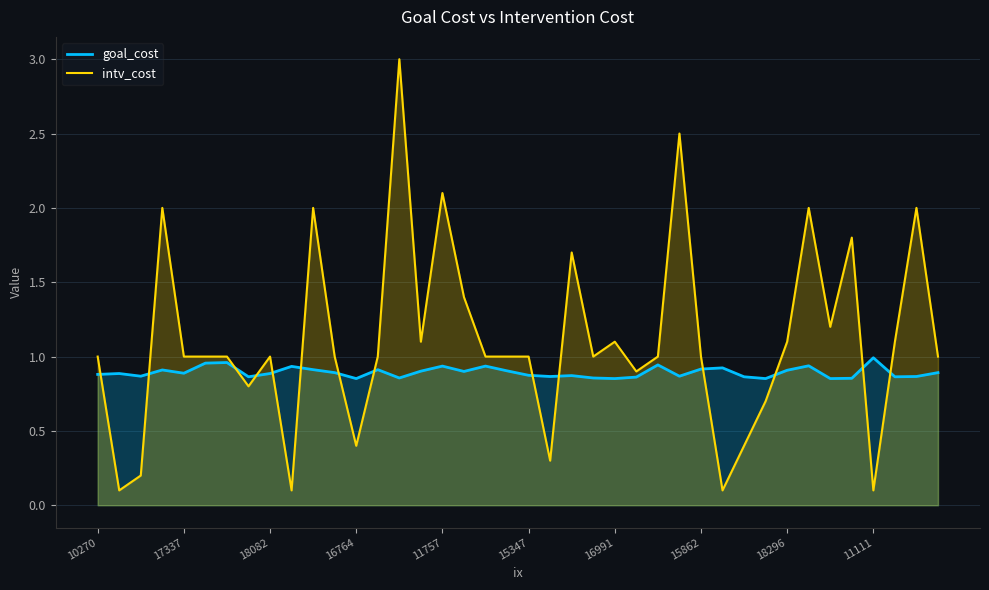

In intv_cost, how many points are lower than both neighbors (excluding endpoints)?

11